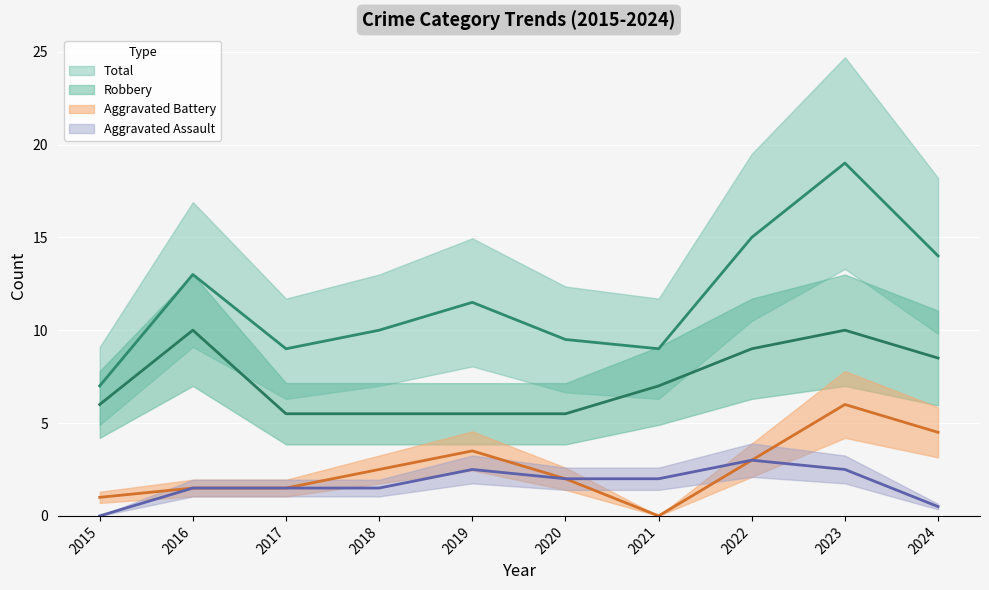

True or false: Total and Aggravated Assault cross at least once.

False